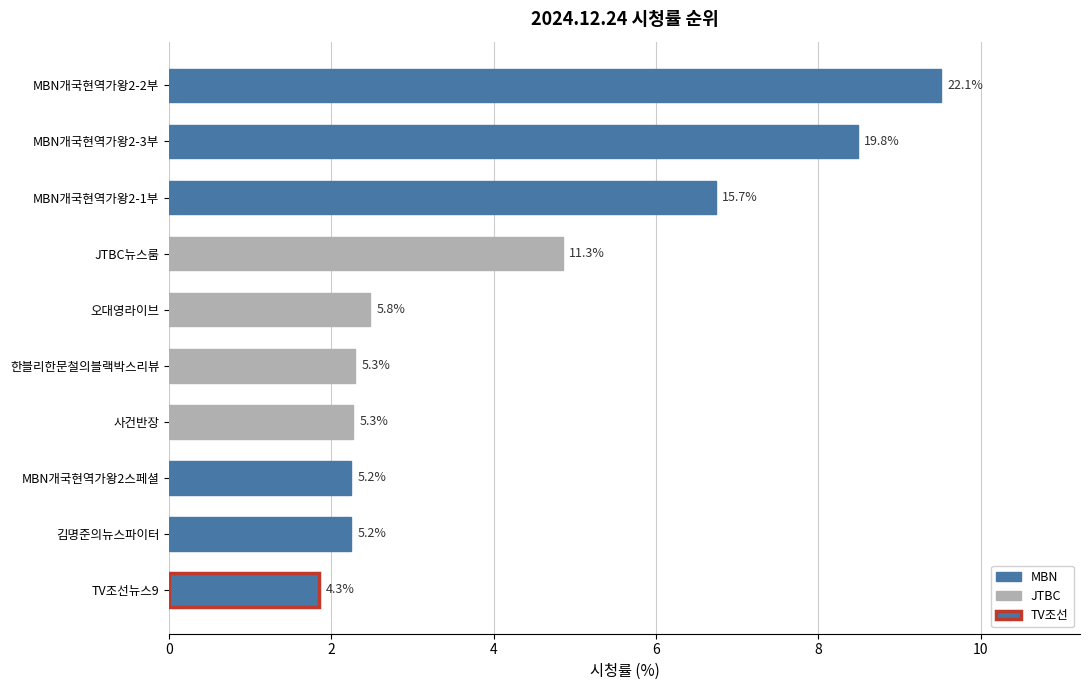

What is the sum of all values?

43.0